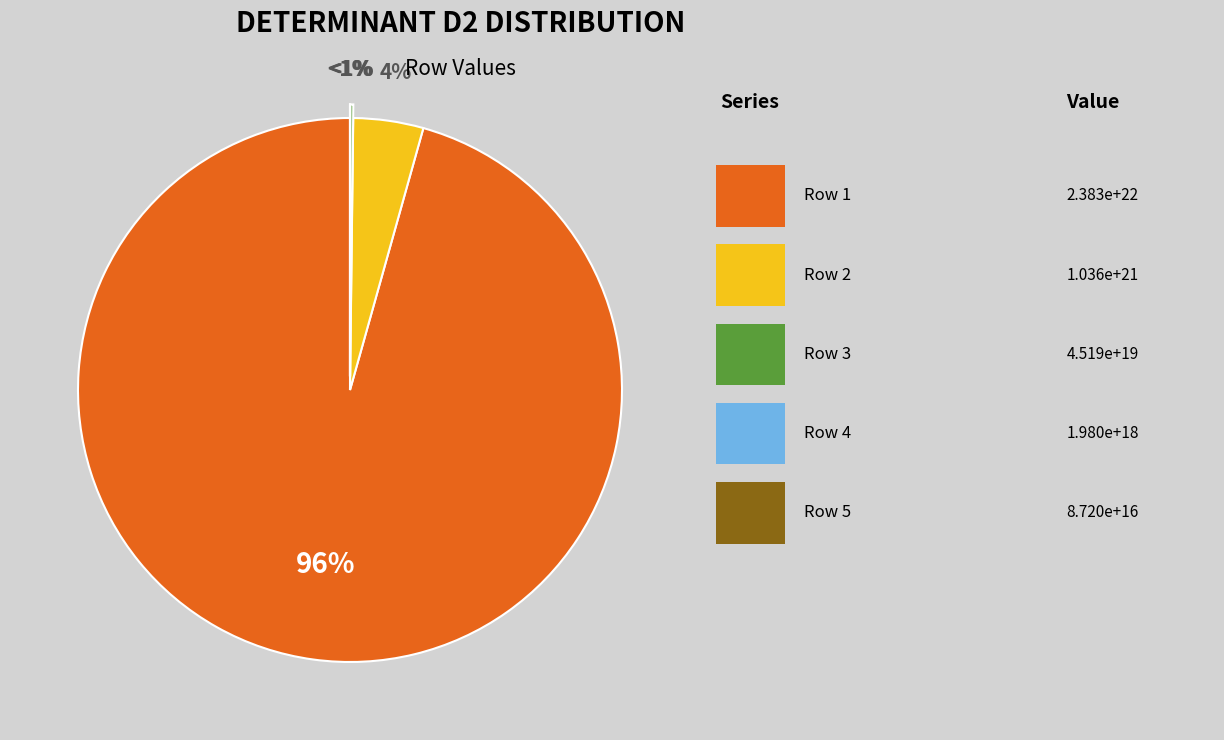

Does 3862171620150000 account for over 50% of the chart?

Yes